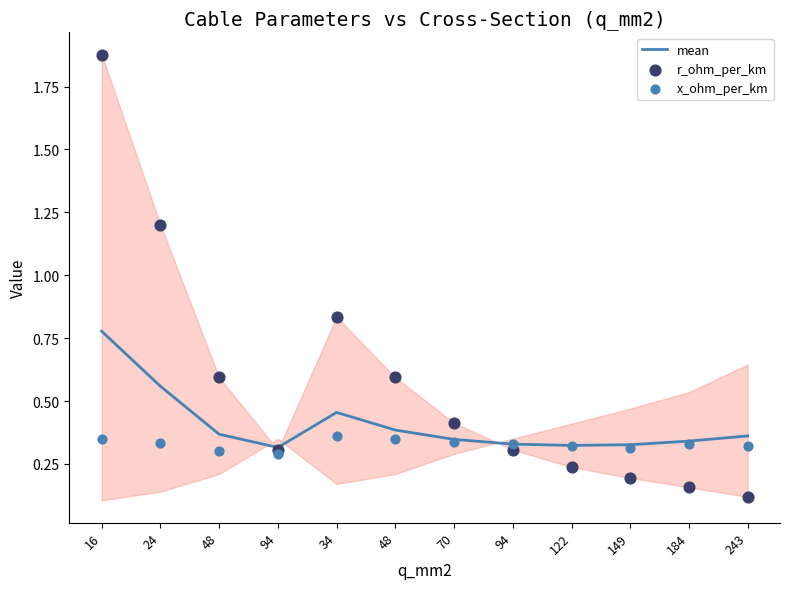

At how many categories does at least one series exceed 1?

2